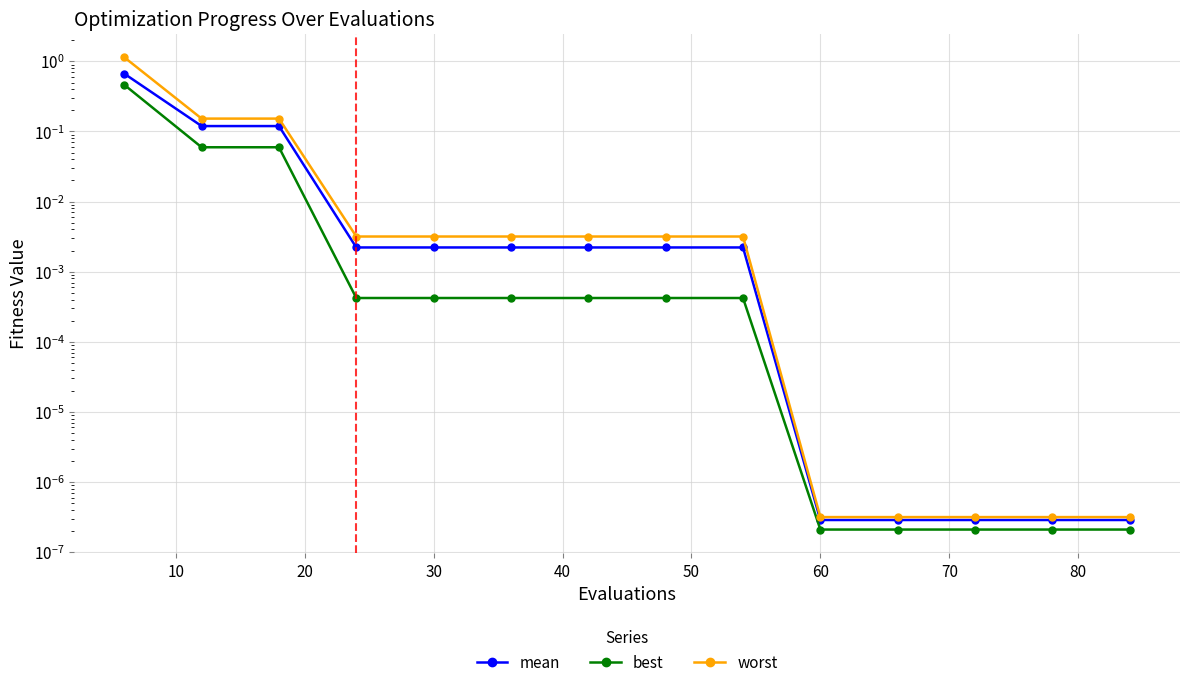

Is it true that best equals 0.0 at 70?

False